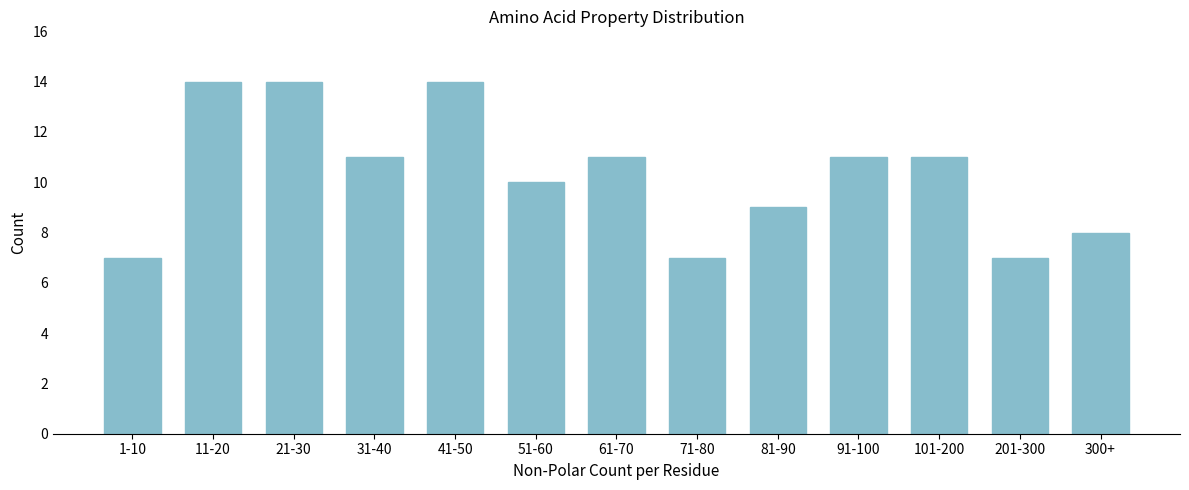

Reading right to left, extract all data points from this chart.

300+=8	201-300=7	101-200=11	91-100=11	81-90=9	71-80=7	61-70=11	51-60=10	41-50=14	31-40=11	21-30=14	11-20=14	1-10=7